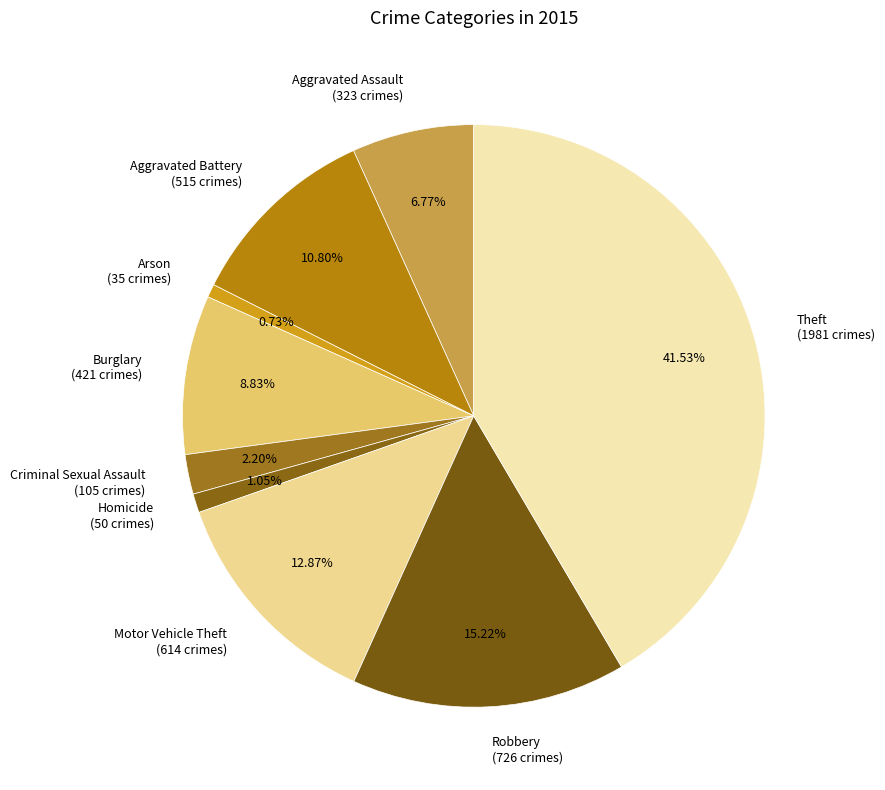

Combined, what portion of the pie is Robbery and Criminal Sexual Assault?

17.4%